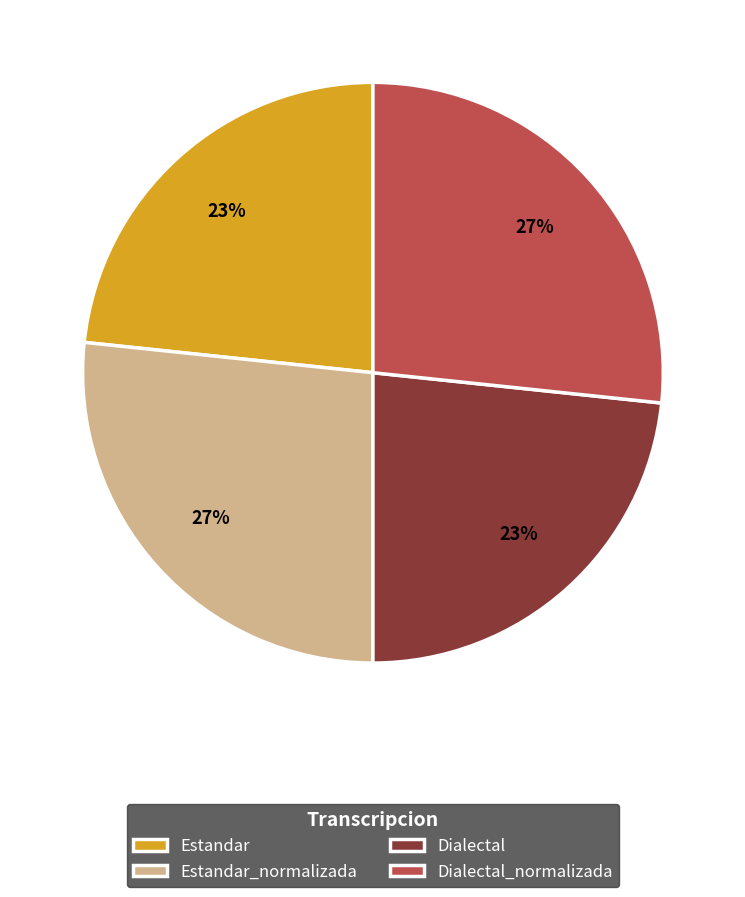

The Estandar slice represents 23% of the pie. True or false?

True